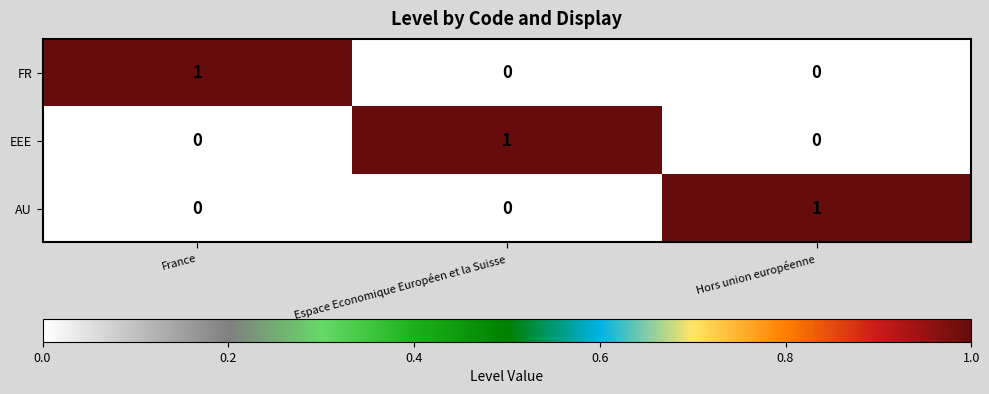

Is the value of FR at France greater than the value of EEE at France?

Yes